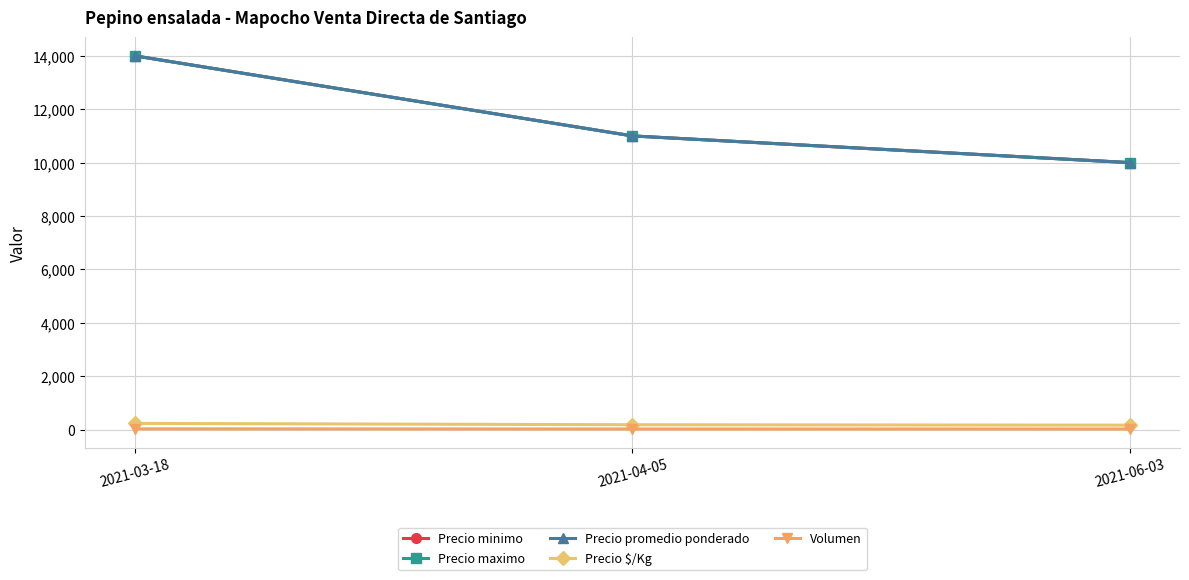

The value of Precio minimo at 2021-03-18 is 14000. True or false?

True